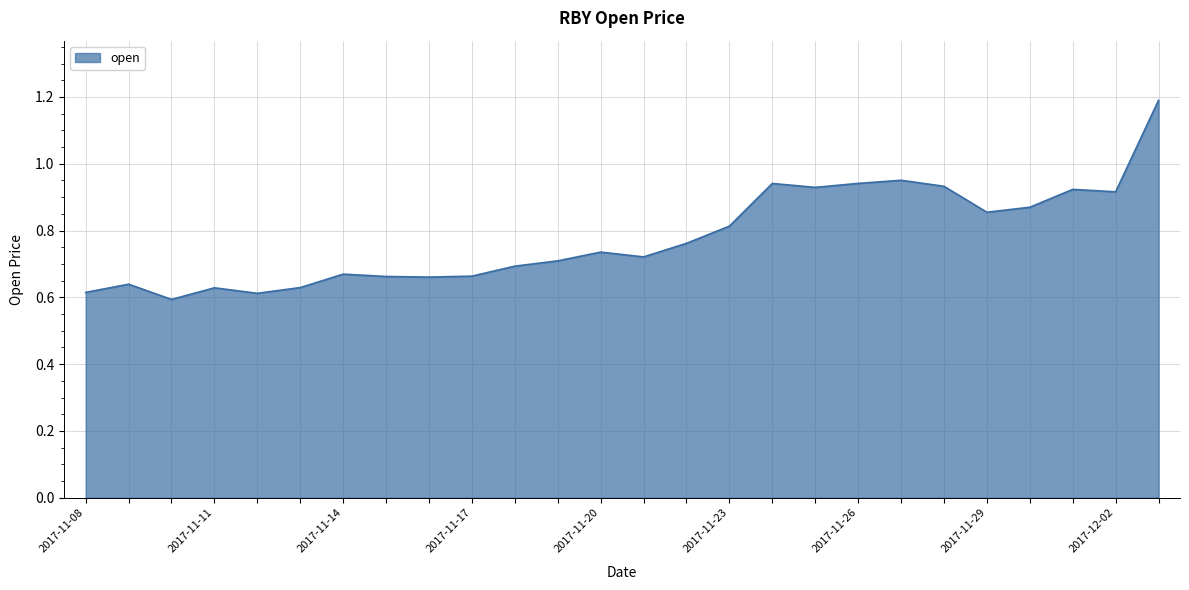

Does the chart have visible grid lines?

Yes